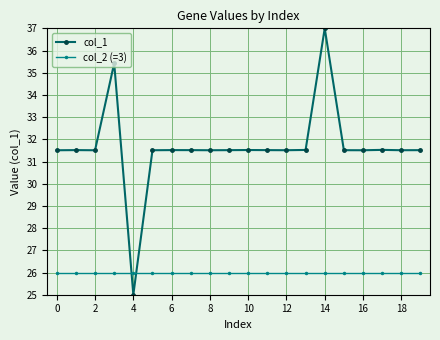

What is the lowest value of the col_1 series?

25.0